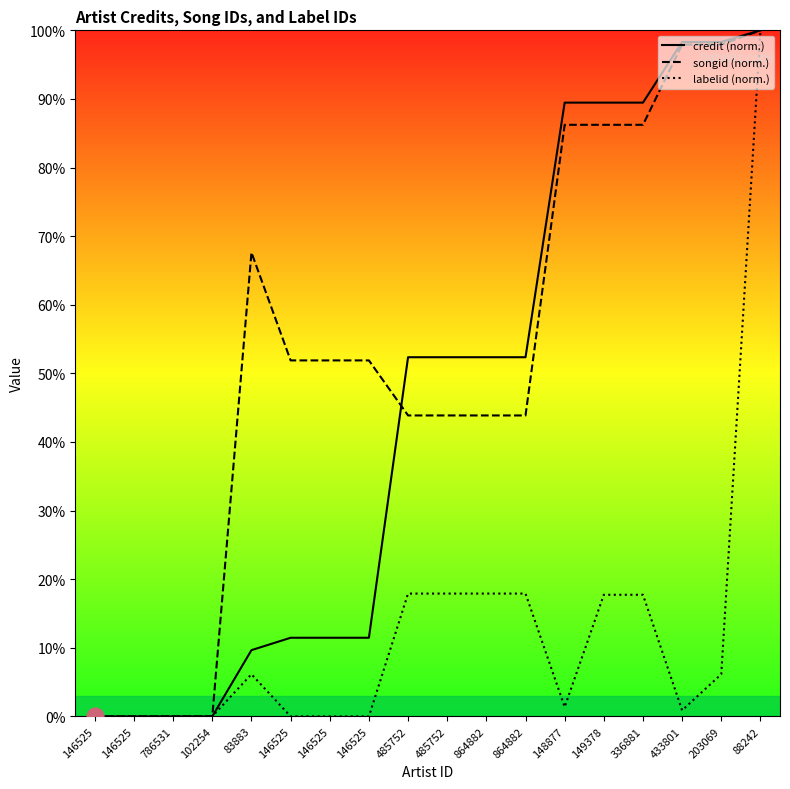

At which category does the chart reach its peak across all series?

88242